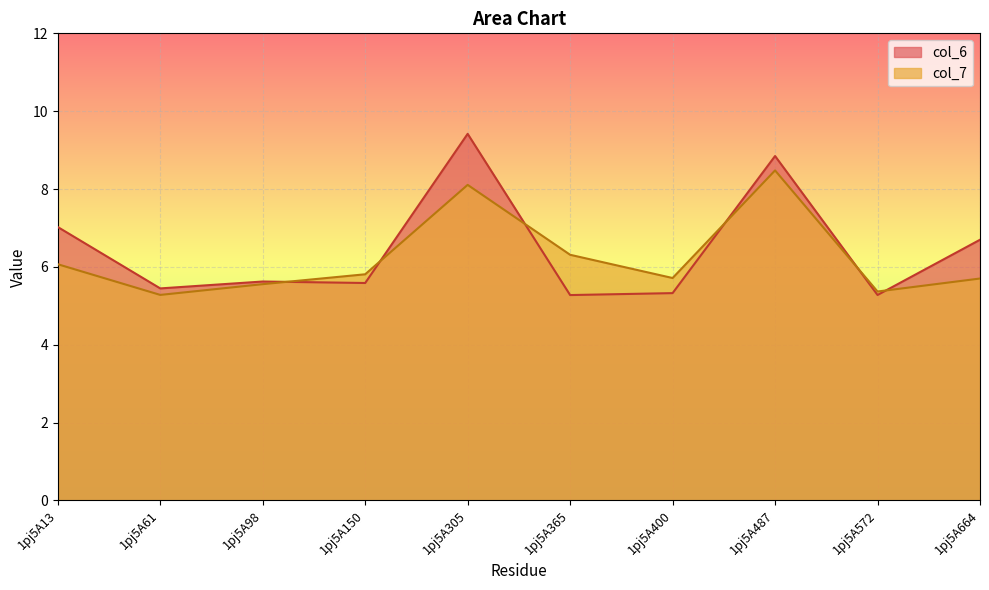

Does the chart display data point markers on the line(s)?

No